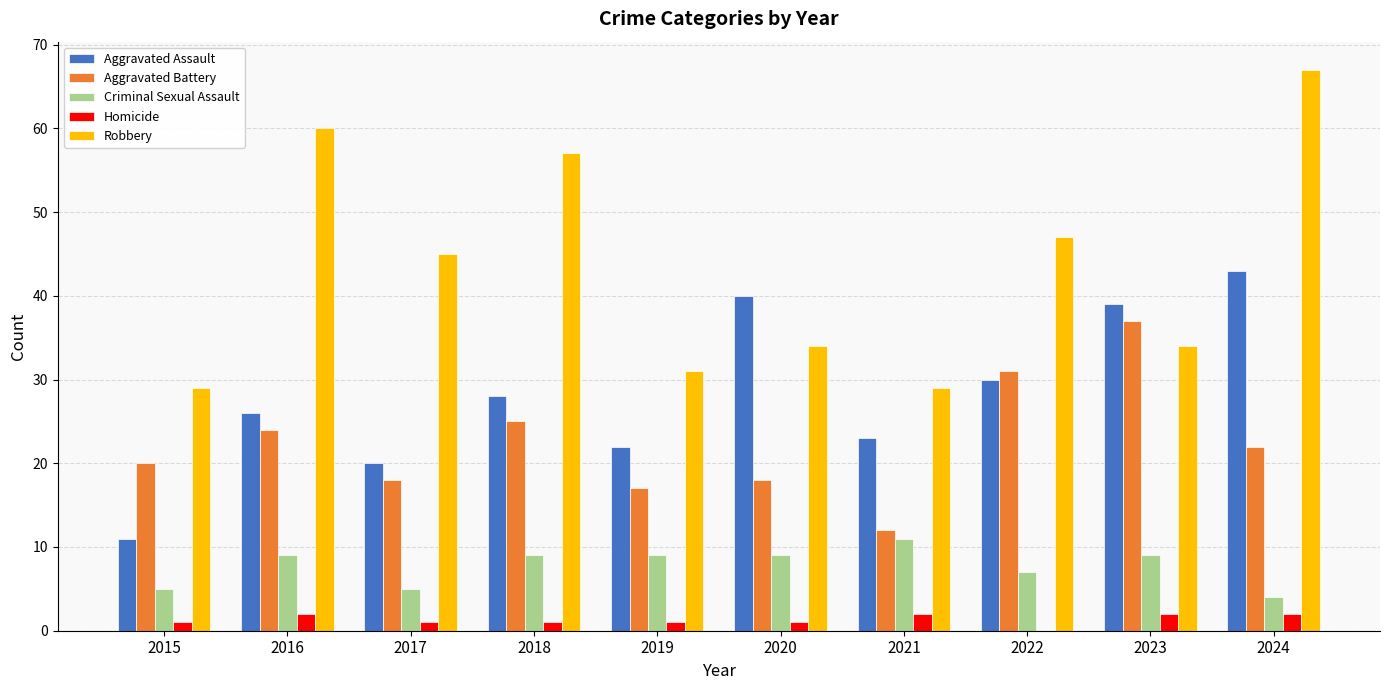

Does the chart contain stacked bars?

No